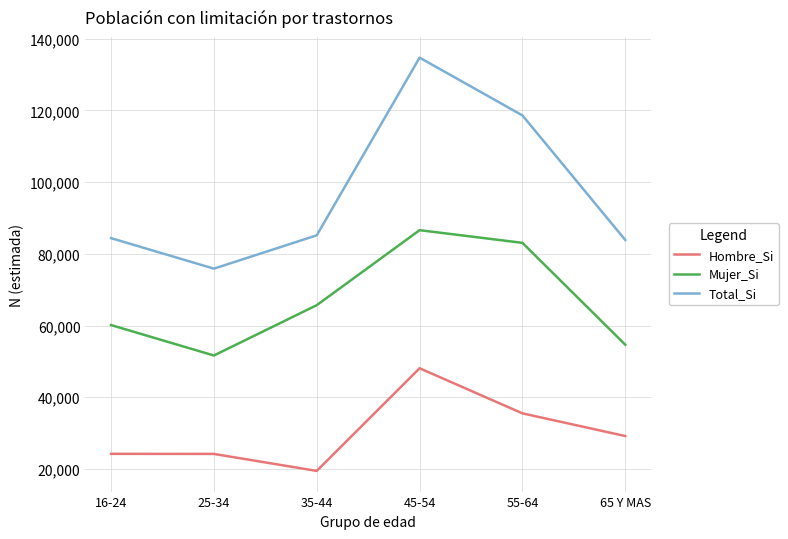

What is the average value of the Total_Si series?

97079